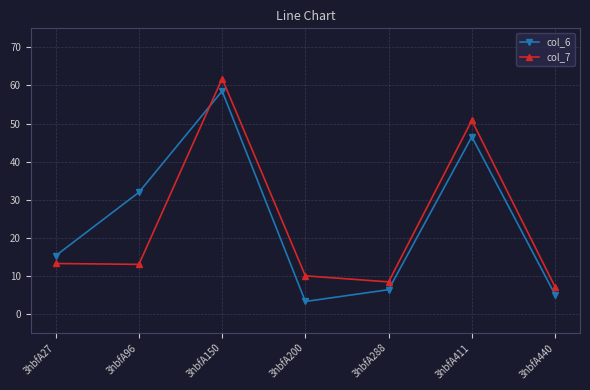

True or false: col_6 and col_7 cross at least once.

True